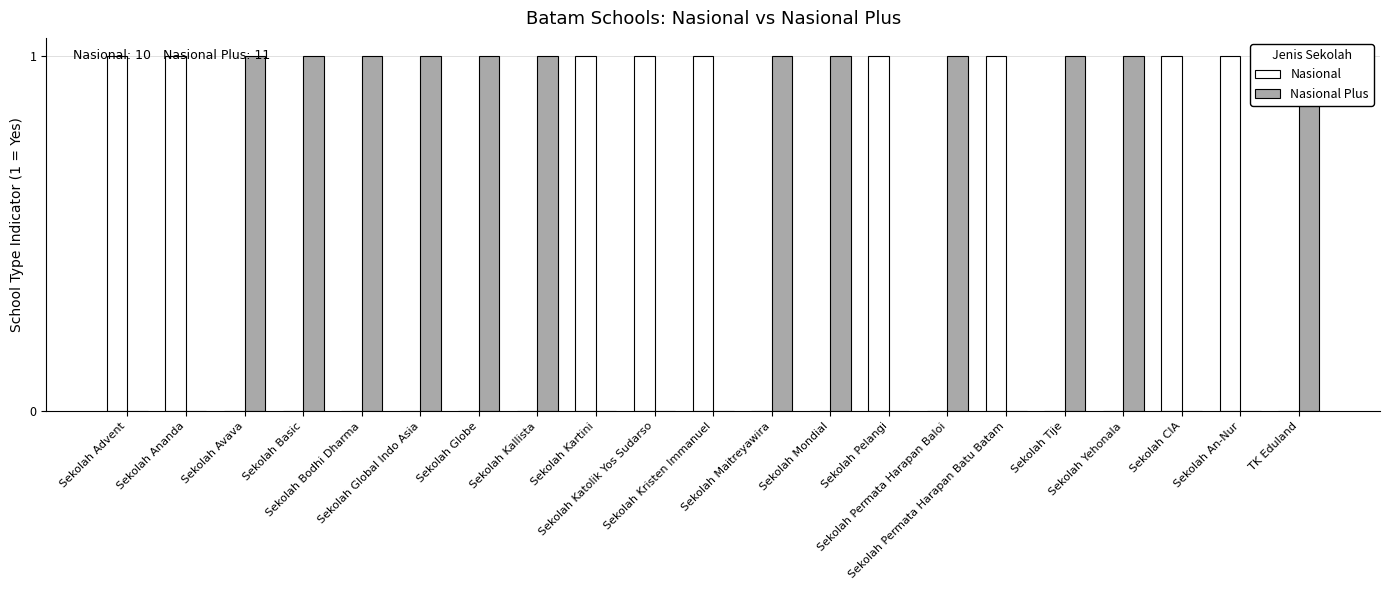

What are all the series names shown in the legend?

Nasional, Nasional Plus